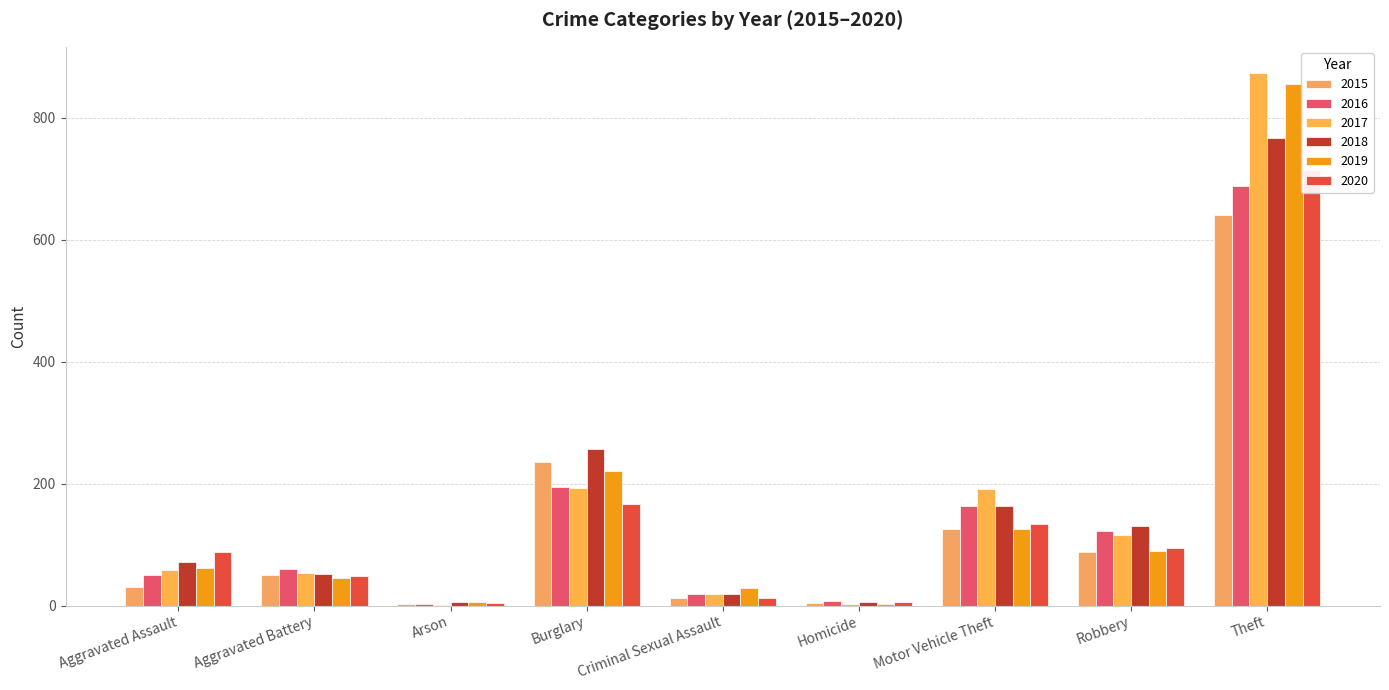

Reading left to right, list all the values displayed in this chart.

2015: Aggravated Assault=31	Aggravated Battery=50	Arson=3	Burglary=236	Criminal Sexual Assault=13	Homicide=4	Motor Vehicle Theft=125	Robbery=87	Theft=641
2016: Aggravated Assault=50	Aggravated Battery=60	Arson=3	Burglary=194	Criminal Sexual Assault=19	Homicide=8	Motor Vehicle Theft=163	Robbery=123	Theft=689
2017: Aggravated Assault=59	Aggravated Battery=54	Arson=1	Burglary=192	Criminal Sexual Assault=19	Homicide=2	Motor Vehicle Theft=191	Robbery=115	Theft=873
2018: Aggravated Assault=72	Aggravated Battery=52	Arson=6	Burglary=257	Criminal Sexual Assault=19	Homicide=5	Motor Vehicle Theft=164	Robbery=130	Theft=767
2019: Aggravated Assault=61	Aggravated Battery=45	Arson=5	Burglary=221	Criminal Sexual Assault=29	Homicide=3	Motor Vehicle Theft=125	Robbery=89	Theft=855
2020: Aggravated Assault=88	Aggravated Battery=48	Arson=4	Burglary=167	Criminal Sexual Assault=13	Homicide=6	Motor Vehicle Theft=134	Robbery=94	Theft=714